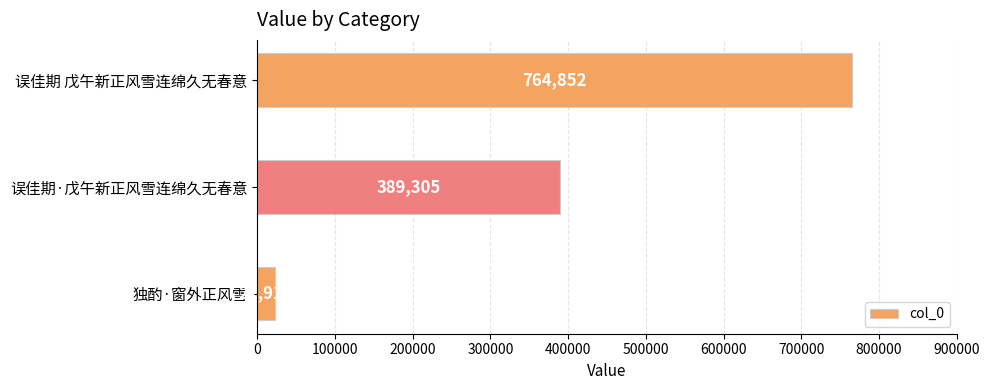

The chart shows a value of 389305 at 误佳期·戊午新正风雪连绵久无春意. True or false?

True